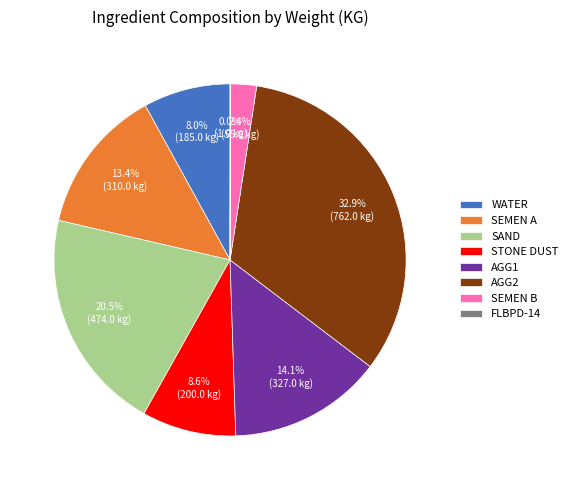

What is the ratio of the value at STONE DUST to the value at AGG2?

0.3